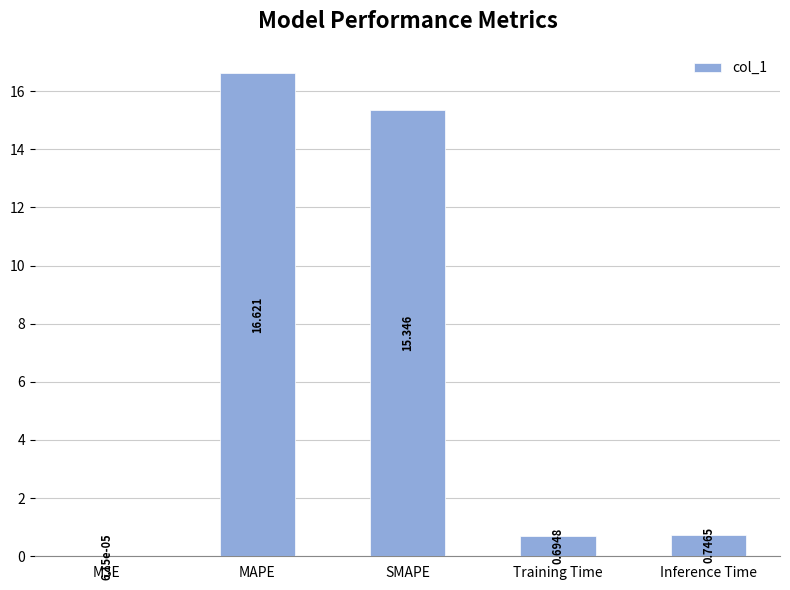

What is the sum of the values at Inference Time and Training Time?

1.4